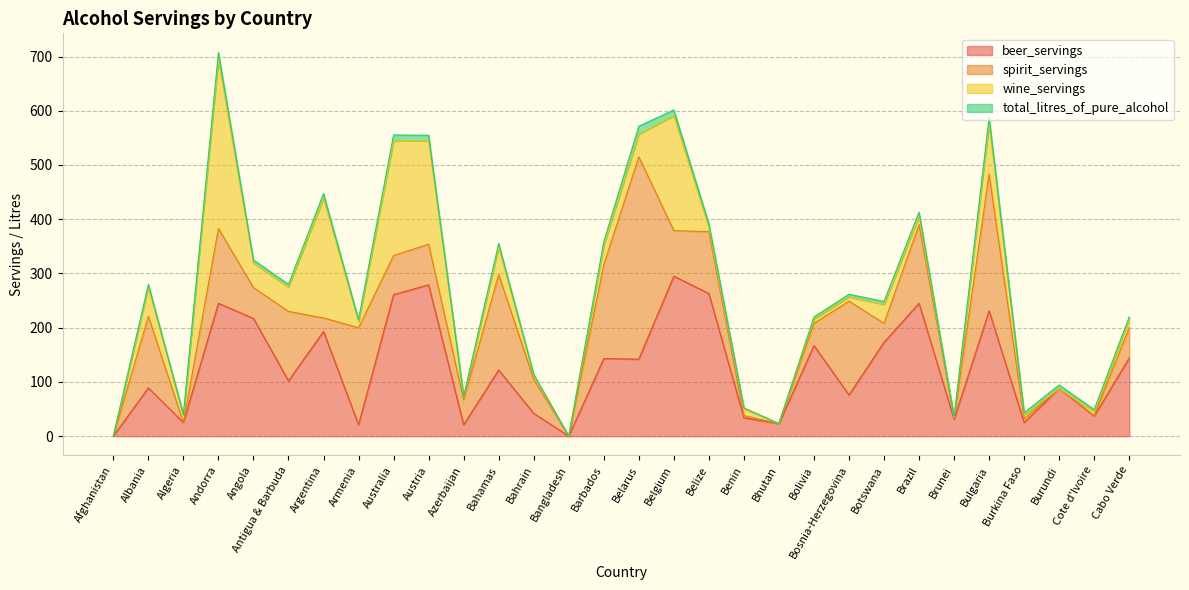

Is it true that wine_servings equals 10.6 at Bahamas?

False